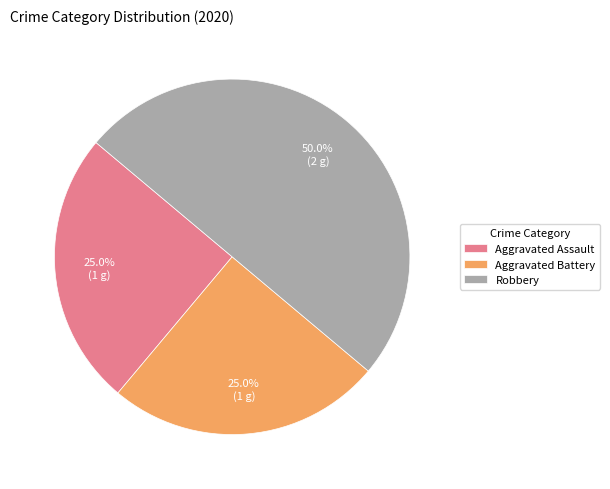

Does Aggravated Battery represent more than half of the total?

No